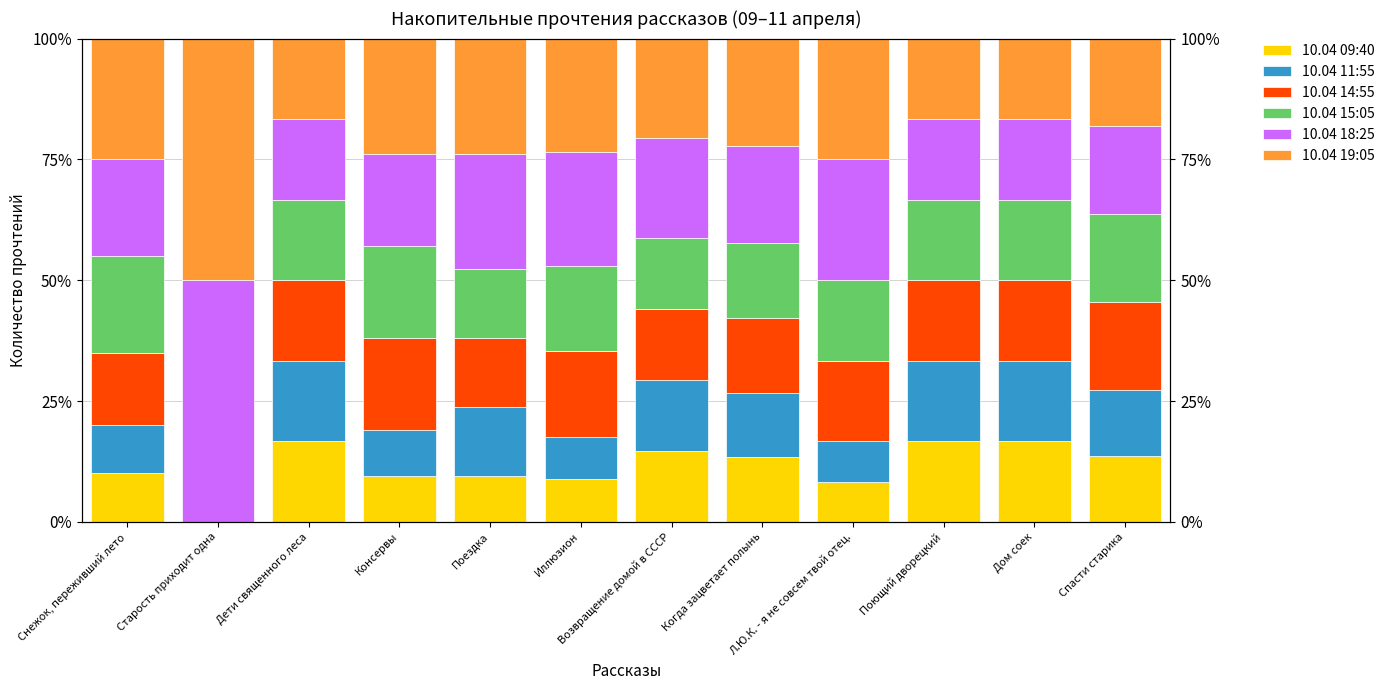

Reading right to left, extract all data points from this chart.

10.04 09:40: 13.6	16.7	16.7	8.3	13.3	14.7	8.8	9.5	9.5	16.7	0.0	10.0
10.04 11:55: 13.6	16.7	16.7	8.3	13.3	14.7	8.8	14.3	9.5	16.7	0.0	10.0
10.04 14:55: 18.2	16.7	16.7	16.7	15.6	14.7	17.6	14.3	19.0	16.7	0.0	15.0
10.04 15:05: 18.2	16.7	16.7	16.7	15.6	14.7	17.6	14.3	19.0	16.7	0.0	20.0
10.04 18:25: 18.2	16.7	16.7	25.0	20.0	20.6	23.5	23.8	19.0	16.7	50.0	20.0
10.04 19:05: 18.2	16.7	16.7	25.0	22.2	20.6	23.5	23.8	23.8	16.7	50.0	25.0